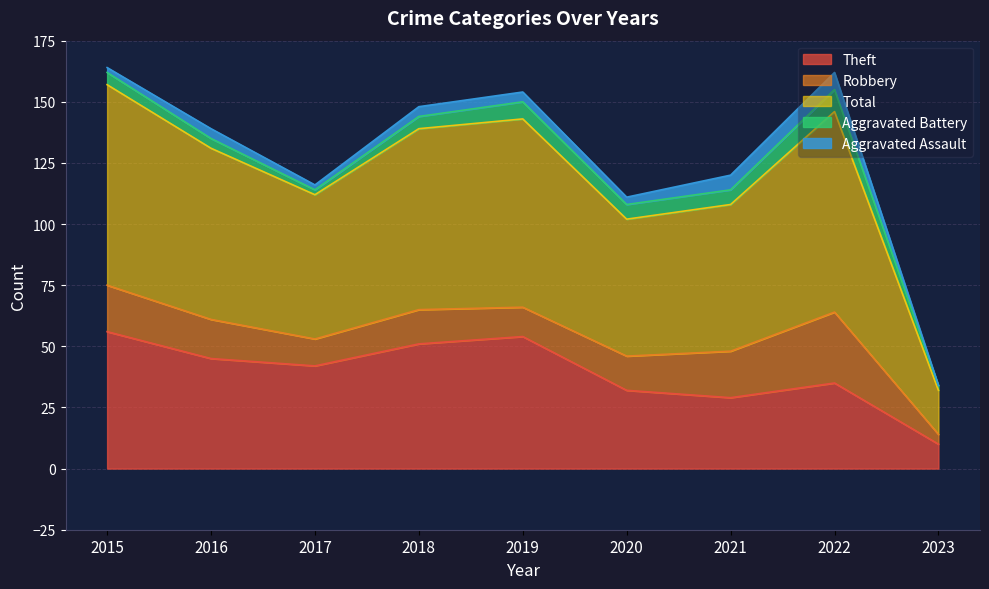

Rank the series by their maximum value, from highest to lowest.

Total, Theft, Robbery, Aggravated Battery, Aggravated Assault